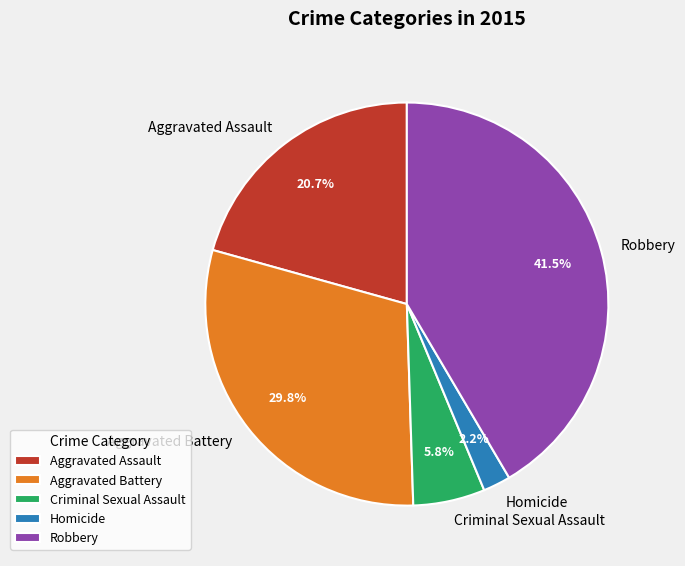

To the nearest percent, what is the average slice percentage?

20%